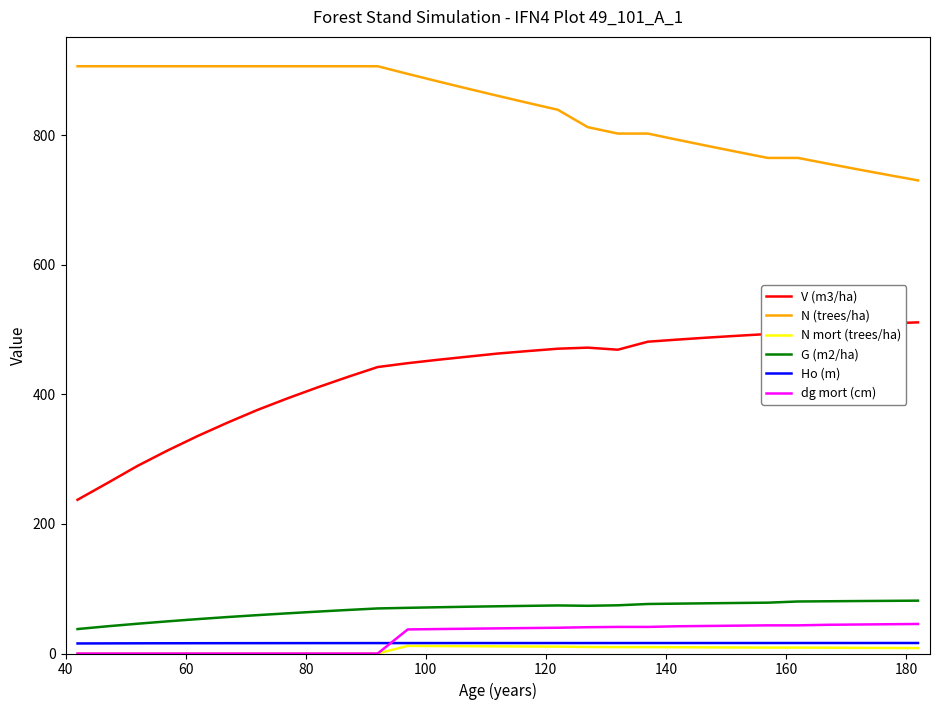

What is the lowest value of the G (m2/ha) series?

37.7